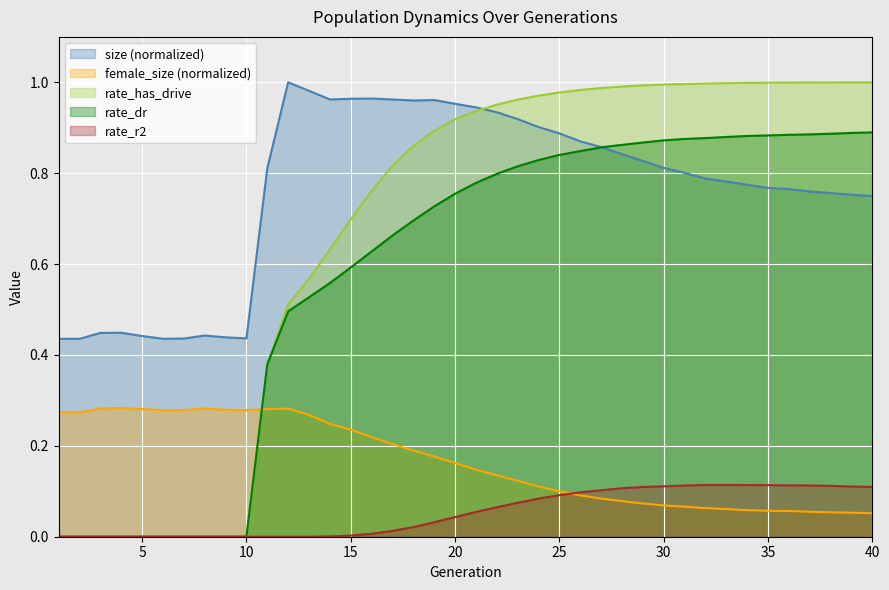

What is the average value of the rate_r2 series?

0.1